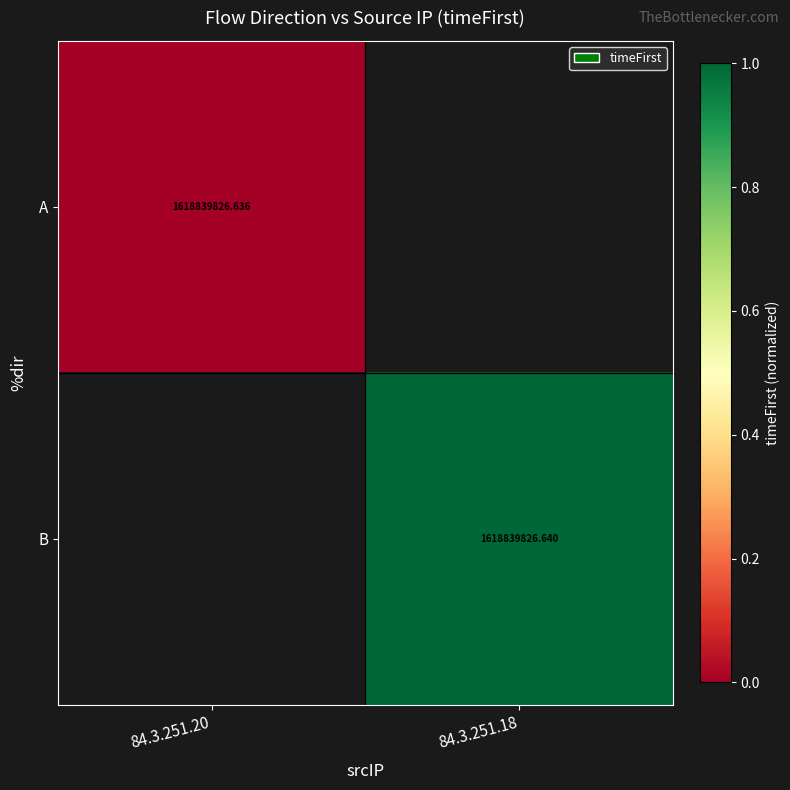

At which category does the chart reach its minimum across all series?

84.3.251.20